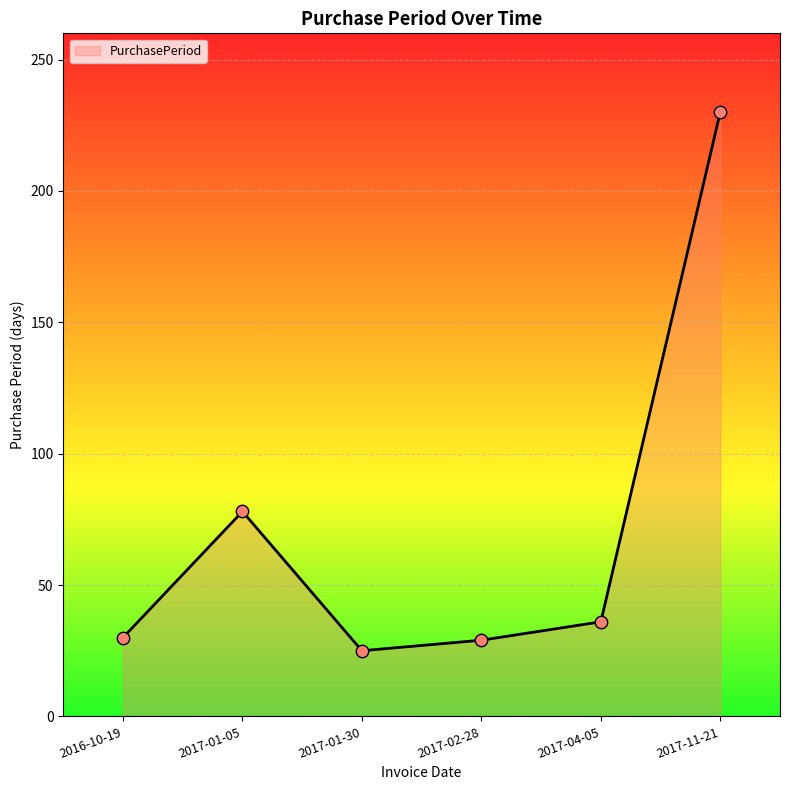

Approximately how many times larger is the value at 2017-02-28 compared to 2017-01-05?

0.4